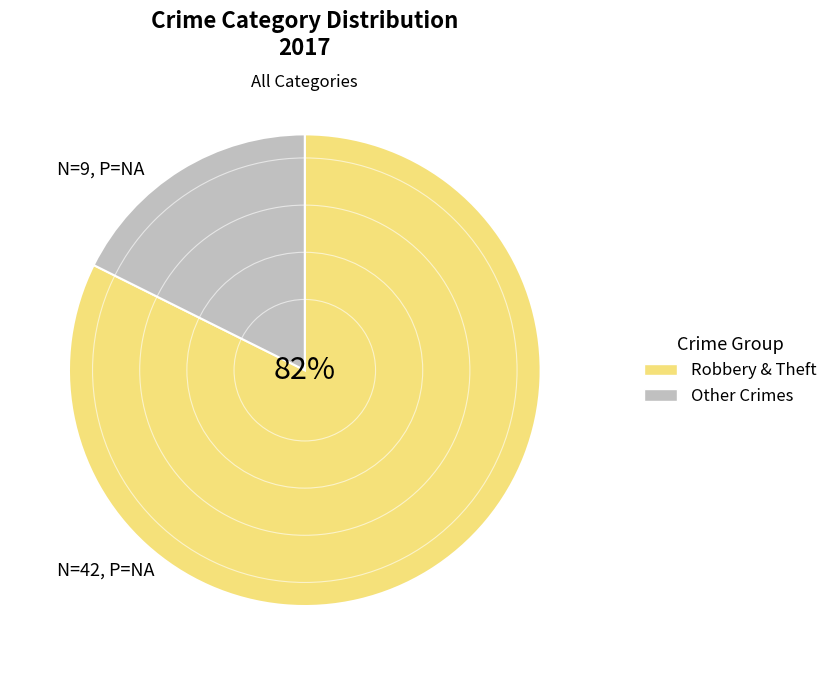

Does any single category account for the majority?

Yes